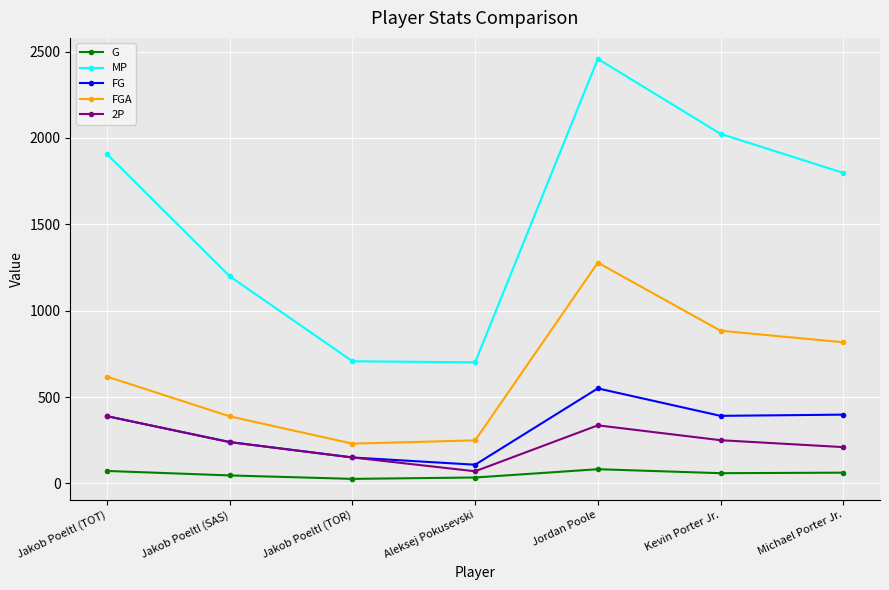

What is the total value across all series at Michael Porter Jr.?

3285